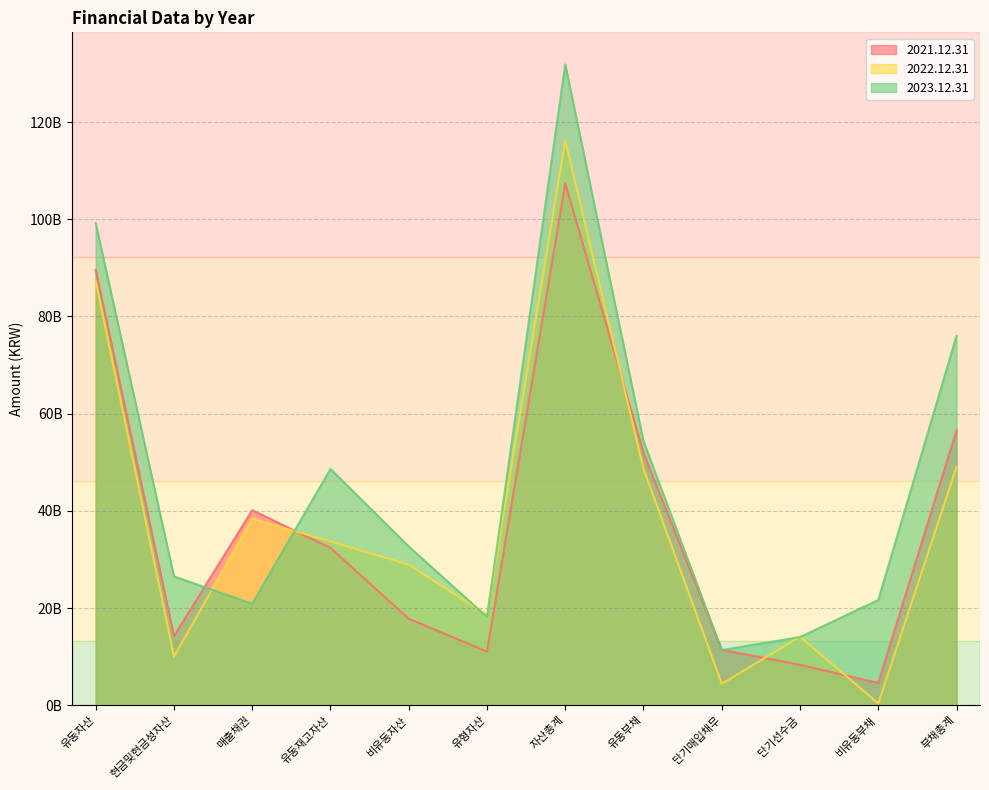

Rank the series by their maximum value, from highest to lowest.

2023.12.31, 2022.12.31, 2021.12.31